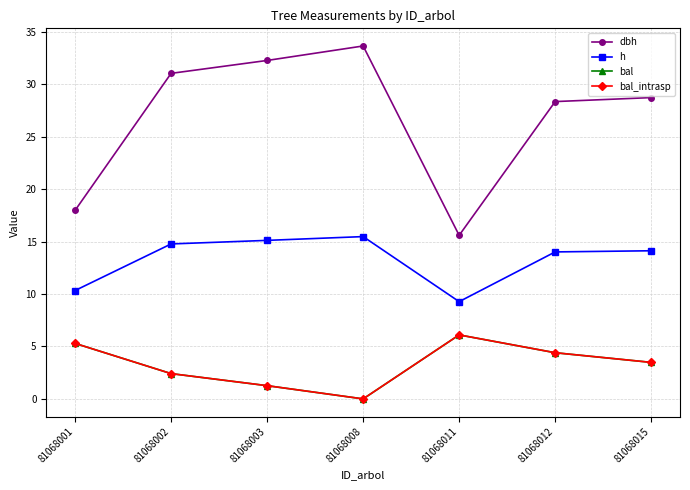

Does the chart have visible grid lines?

Yes